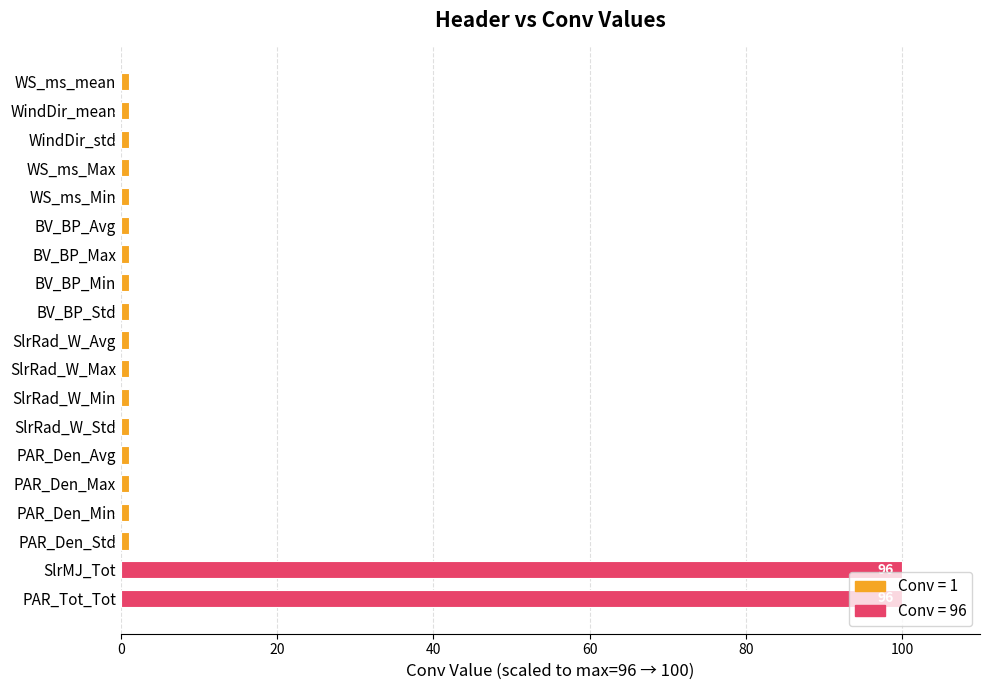

What is the value of the 10th bar from the top?

1.0